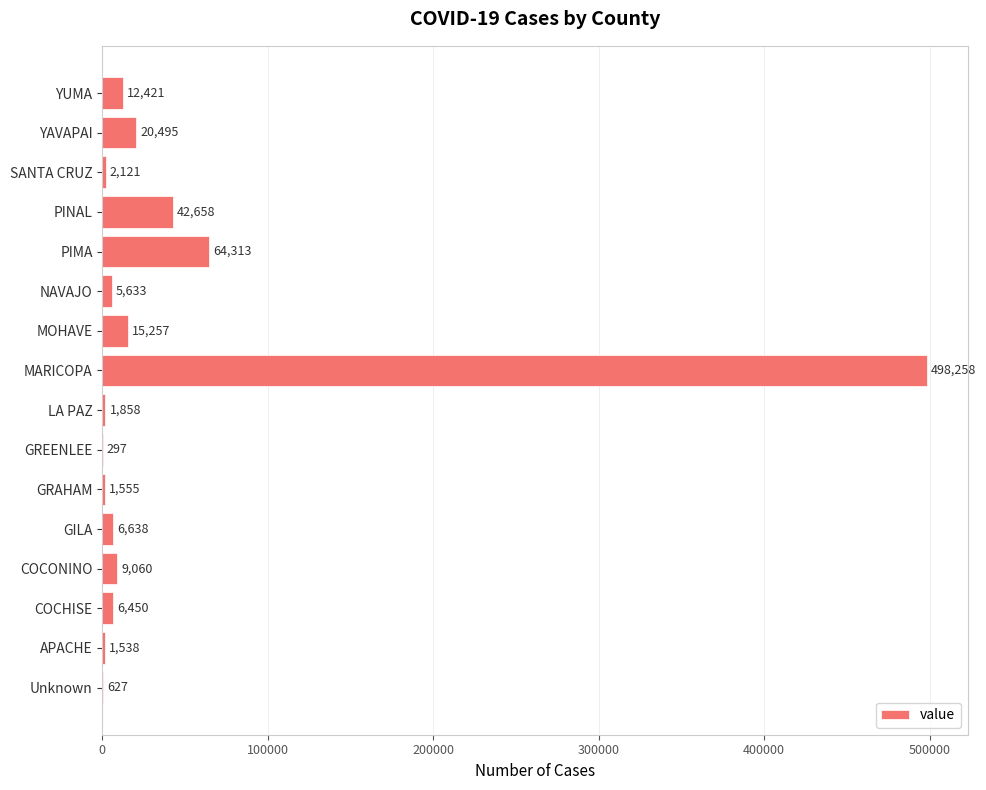

Between PINAL and GILA, which is larger?

PINAL